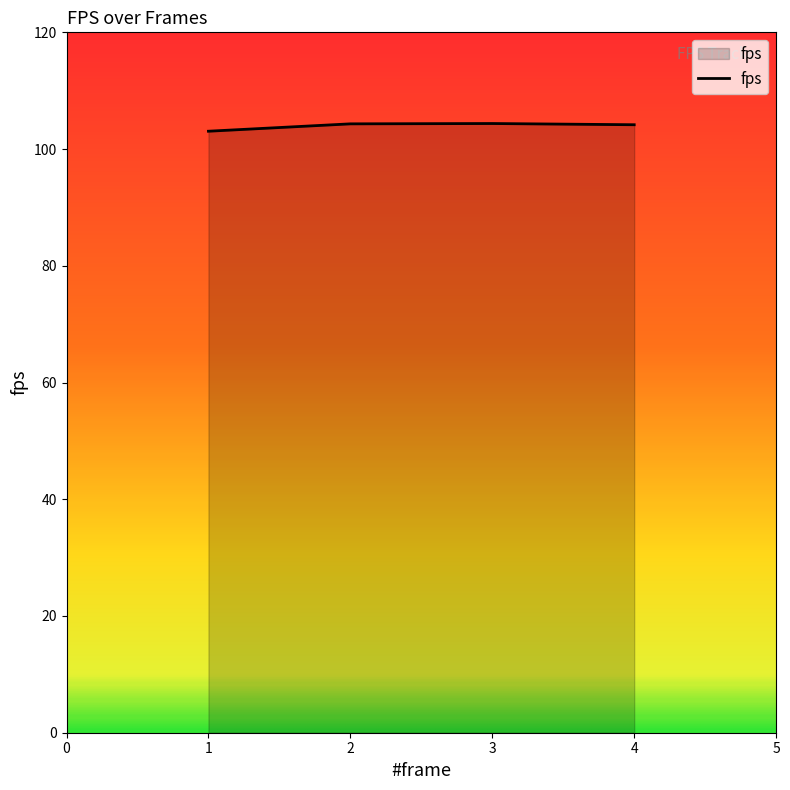

What is the maximum value shown in the chart?

104.4